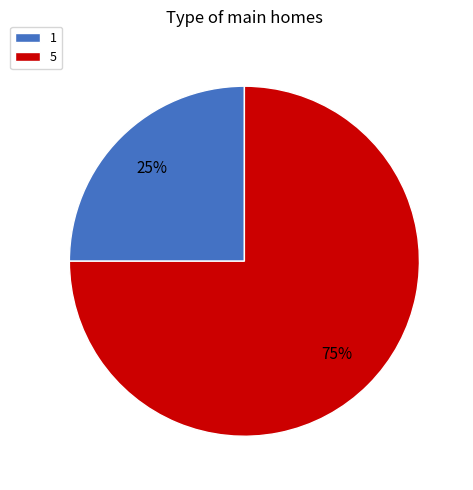

Do 1 and 5 together represent more than half of the pie?

Yes